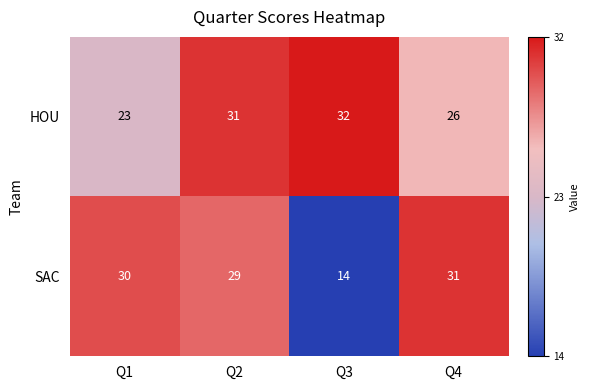

What is the difference between the second highest and second lowest values in the HOU series?

5